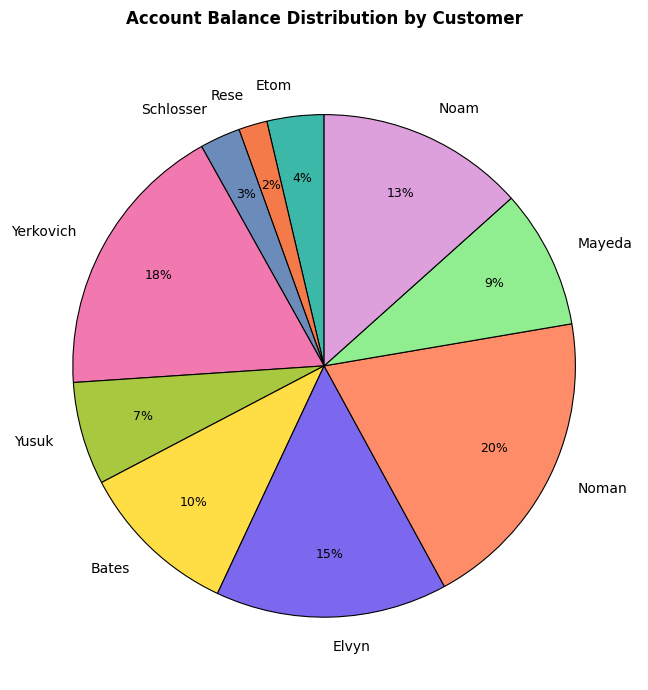

What is the smallest slice in the pie chart?

Rese